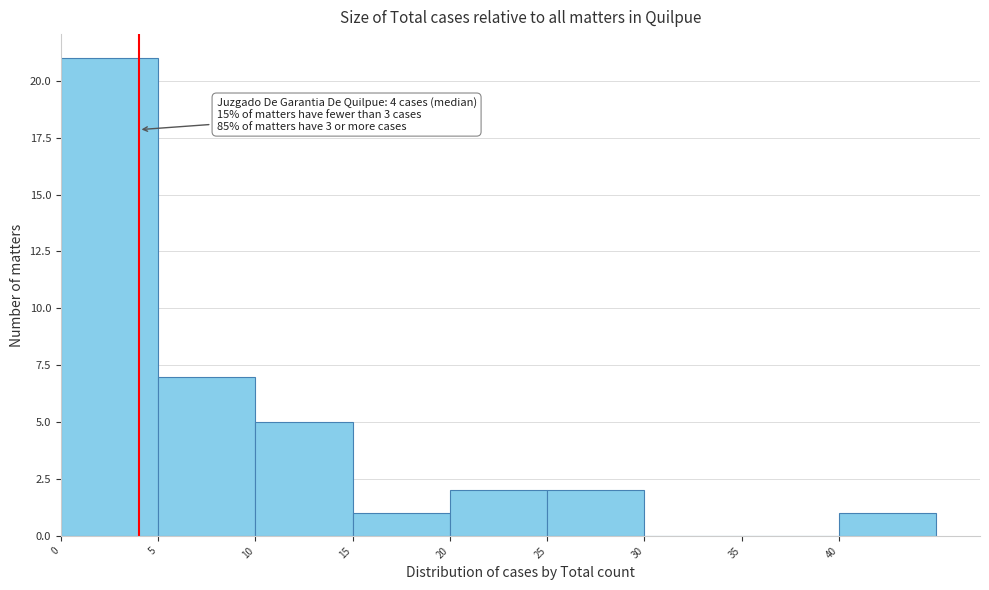

Which range on the x-axis has the tallest bar?

0 to 5